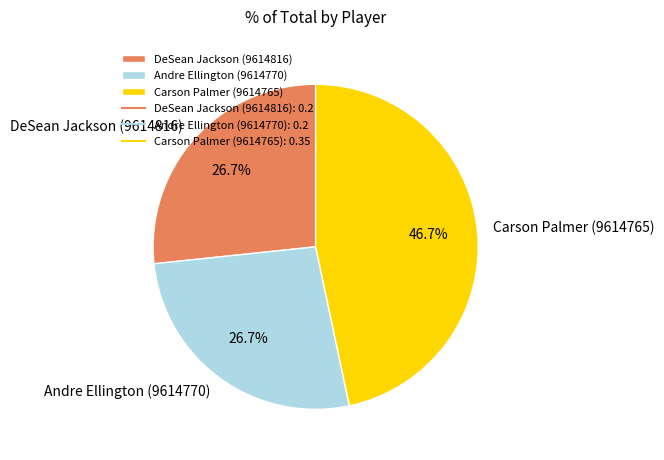

Which has a higher value, Carson Palmer (9614765) or Andre Ellington (9614770)?

Carson Palmer (9614765)